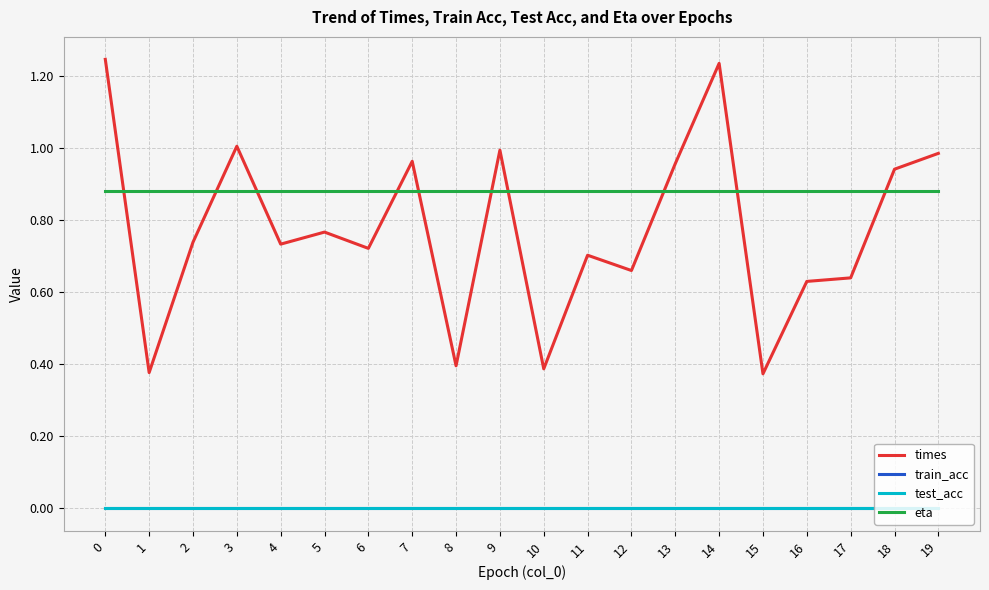

The times series shows 1.2 at 14. True or false?

True